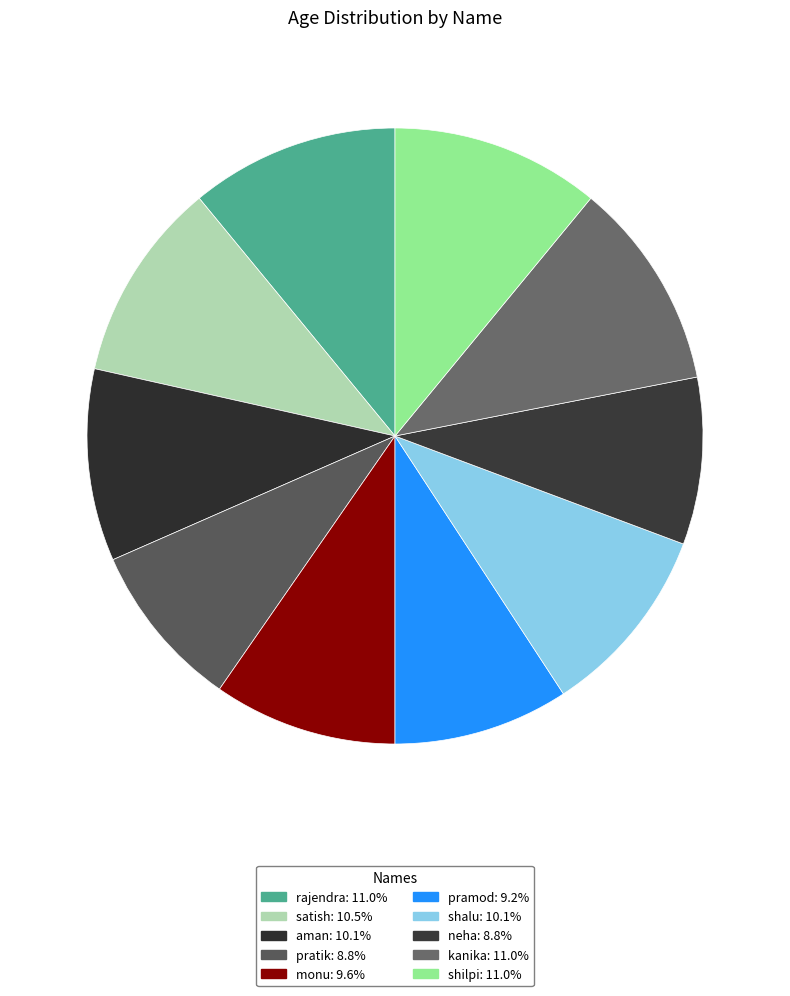

Rank the categories by value from highest to lowest.

rajendra, kanika, shilpi, satish, aman, shalu, monu, pramod, pratik, neha